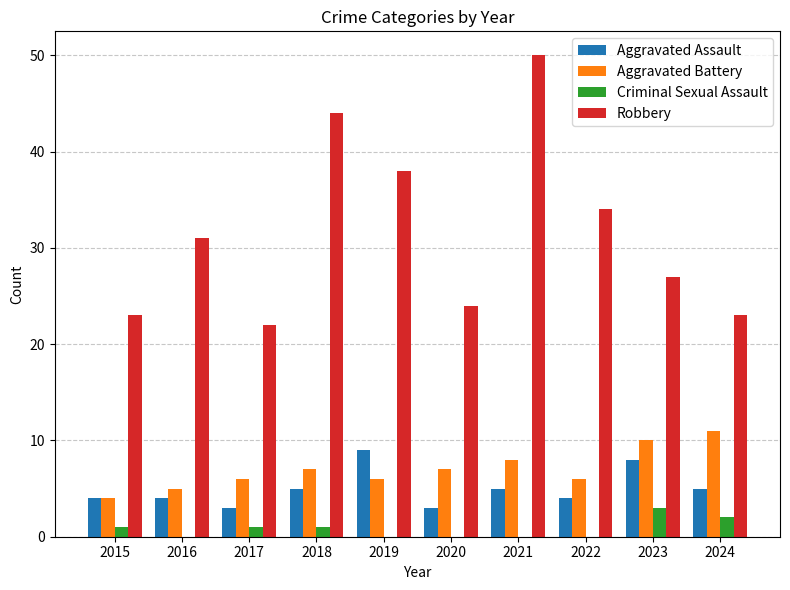

What are all the series names shown in the legend?

Aggravated Assault, Aggravated Battery, Criminal Sexual Assault, Robbery